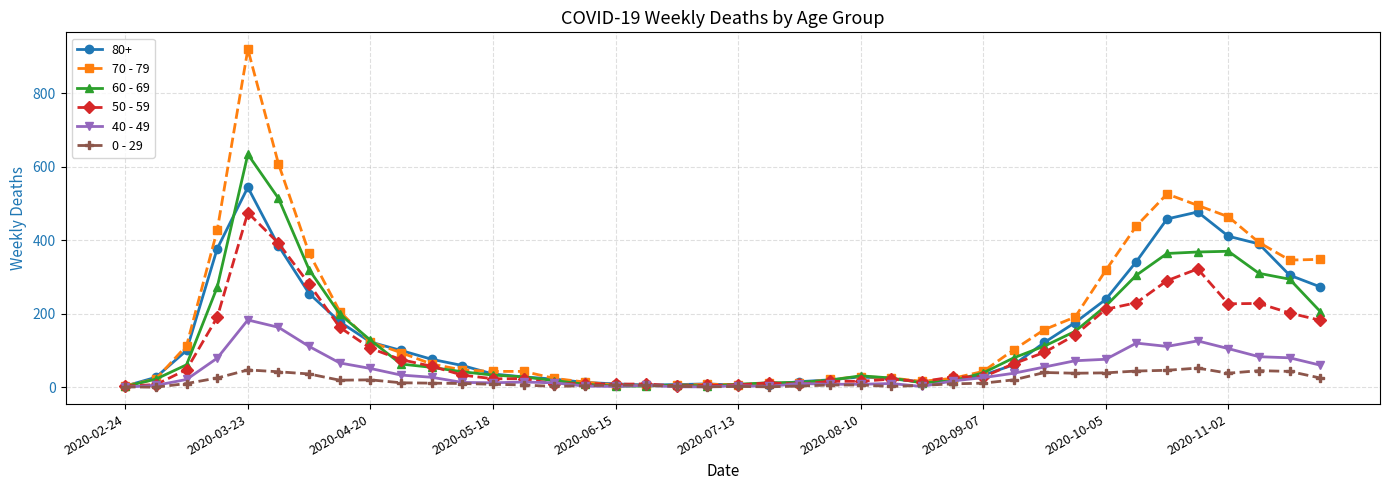

How many data points does each series have?

40